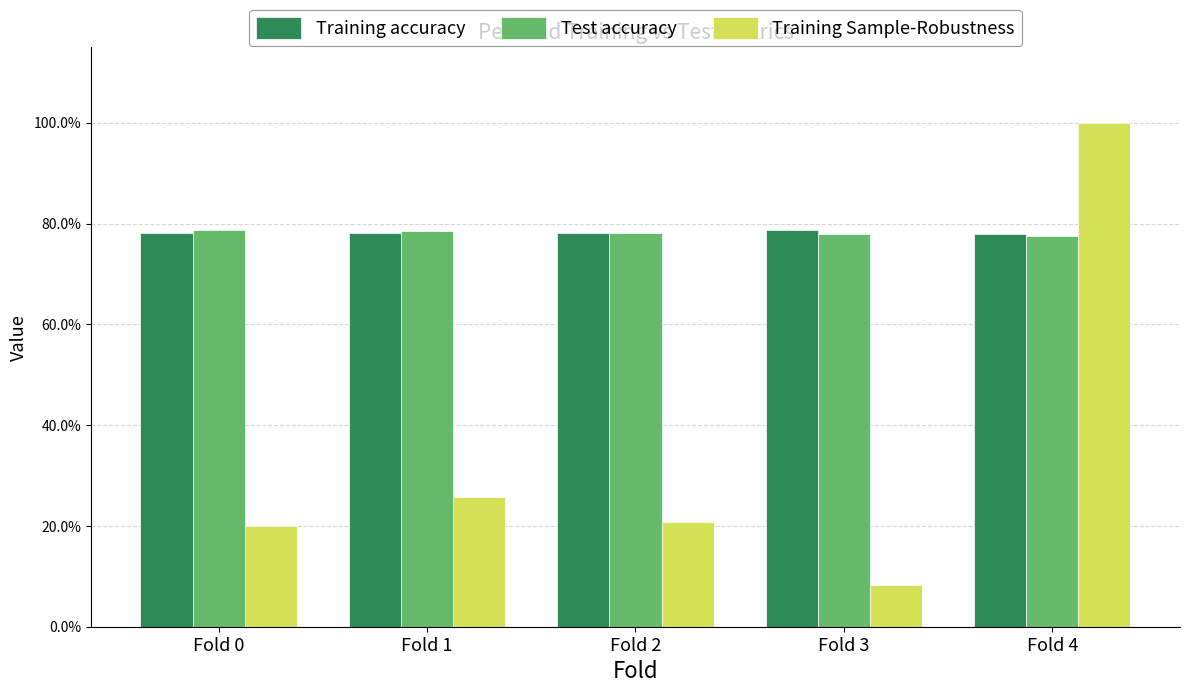

What are all the series names shown in the legend?

Training accuracy, Test accuracy, Training Sample-Robustness